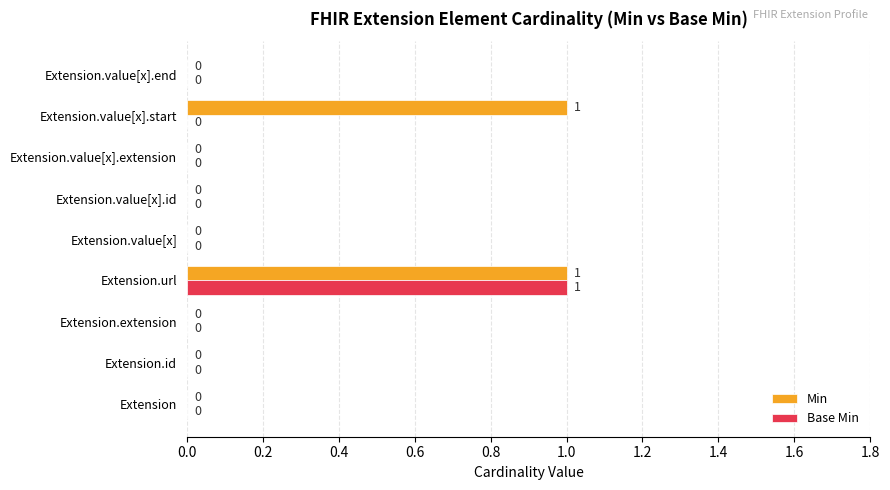

True or false: Base Min has a value of 0 at Extension.value[x].end.

True